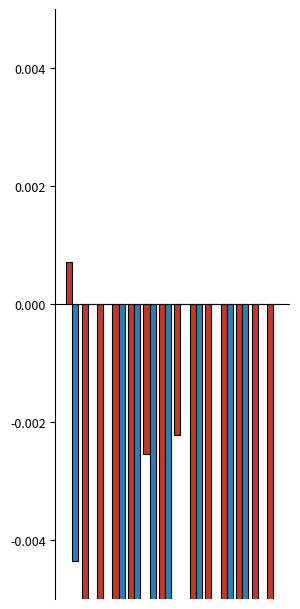

Rank the series by their maximum value, from highest to lowest.

LeveProfitNQ, LeveProfitHQ